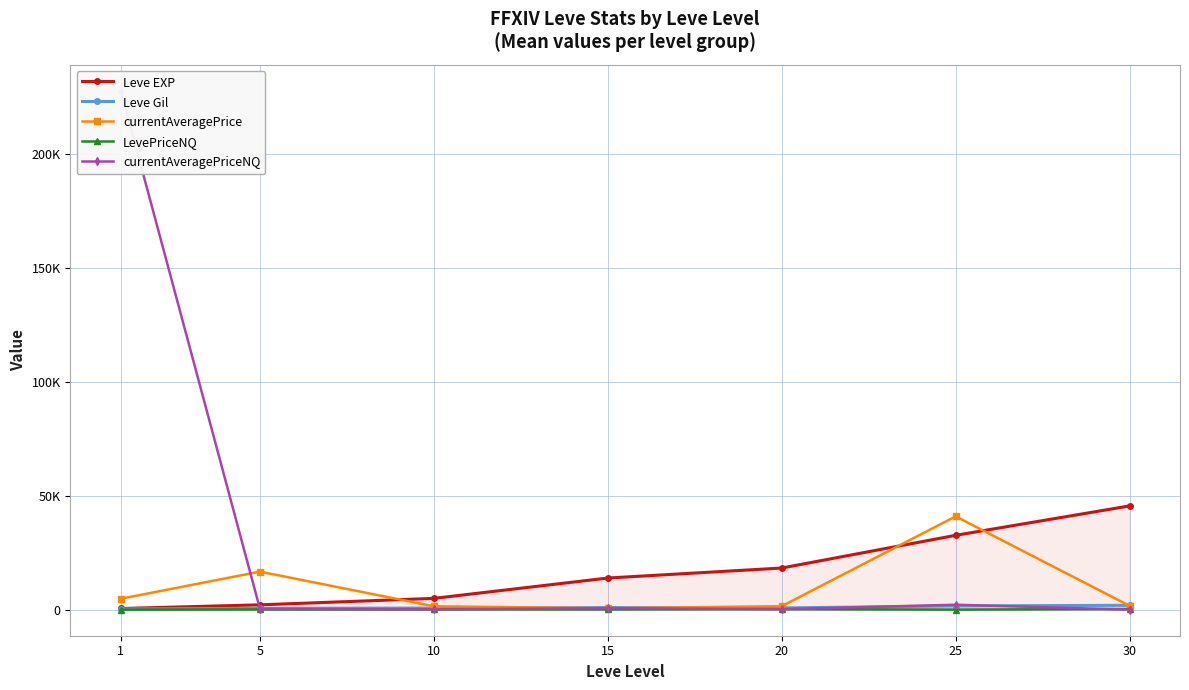

Which category has the highest value in the LevePriceNQ series?

30